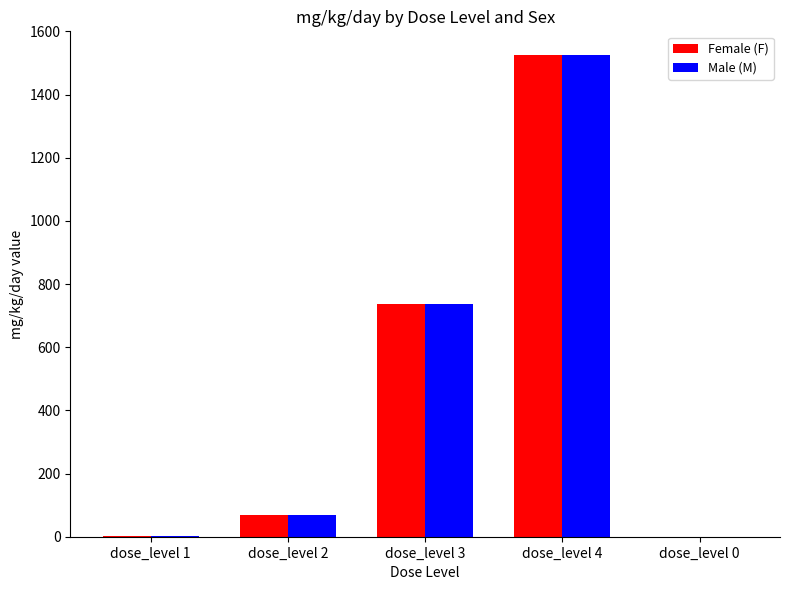

What is the total value across all series at dose_level 3?

1474.0